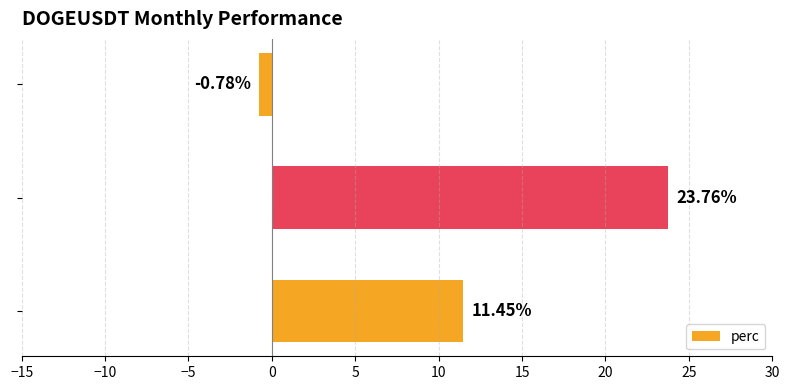

What is the difference between the maximum and minimum values?

24.5